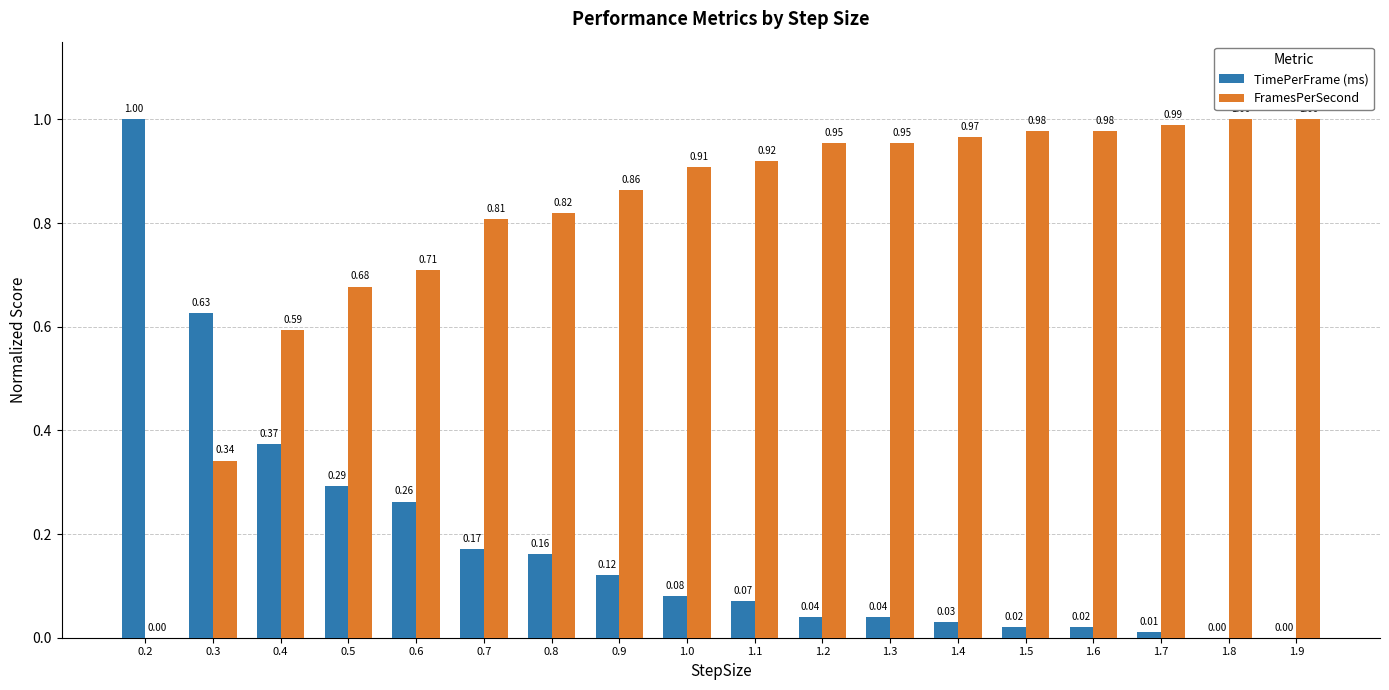

Which series changed the most between 1.2 and 1.6?

FramesPerSecond